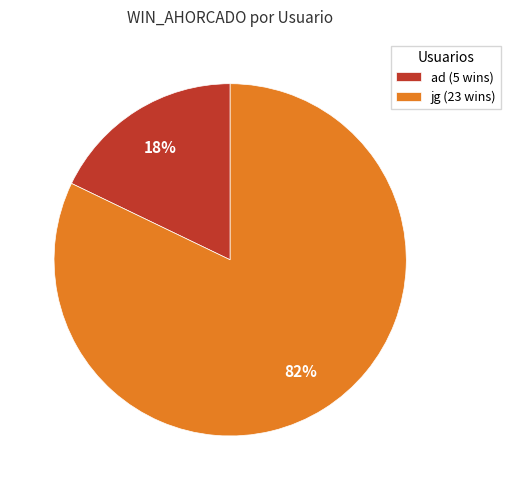

Rank the categories by value from lowest to highest.

ad (5 wins), jg (23 wins)